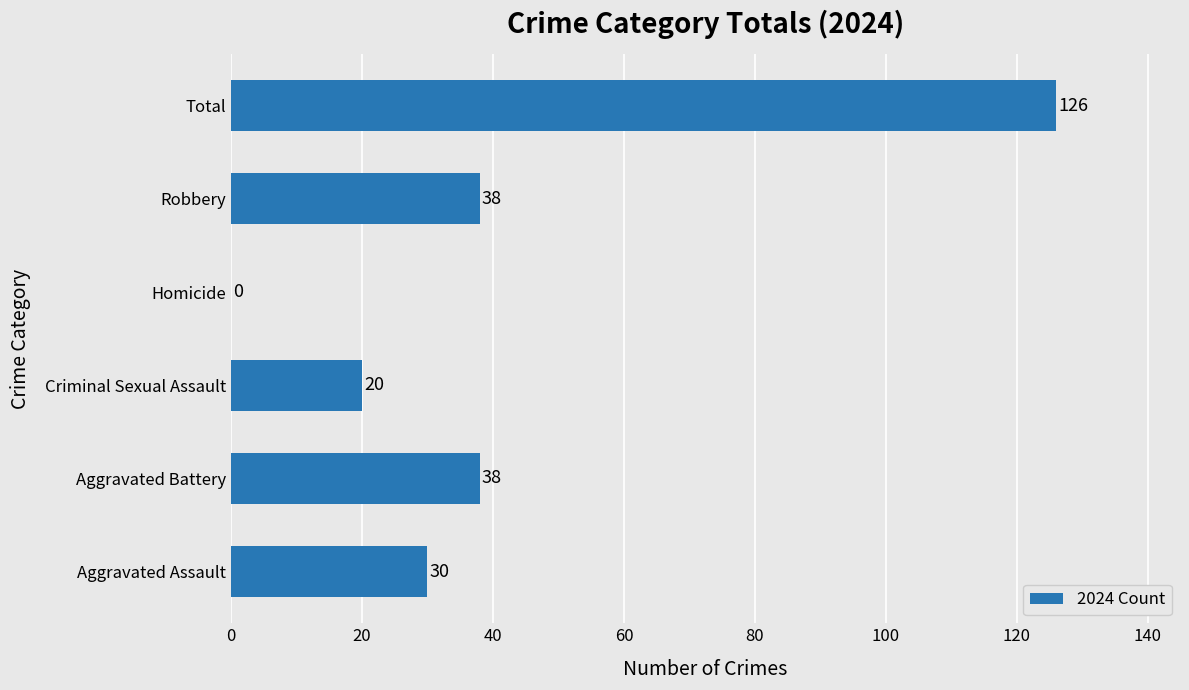

Between Homicide and Aggravated Assault, which is larger?

Aggravated Assault